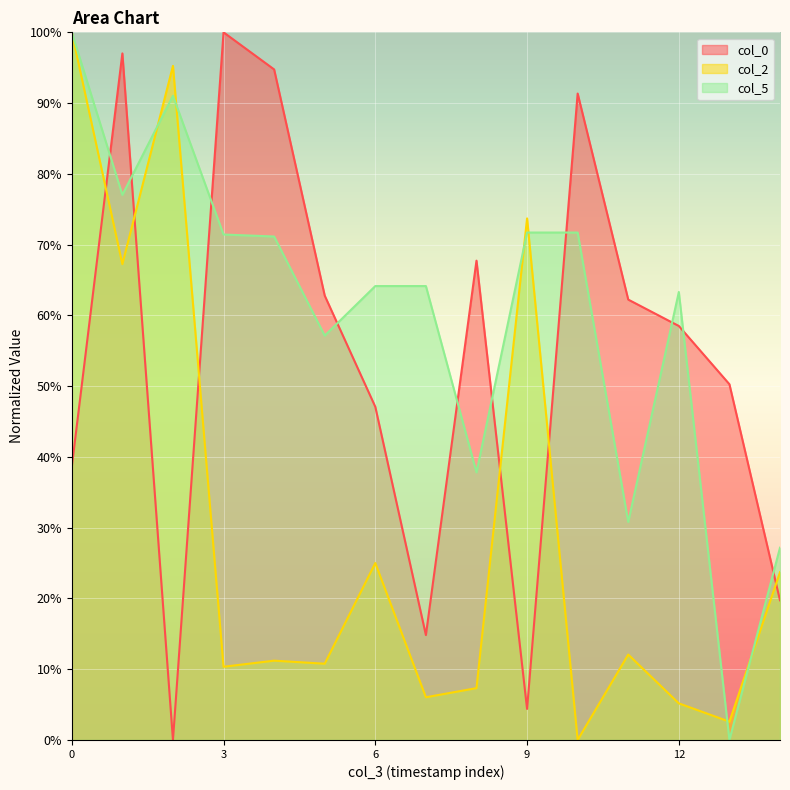

What are all the series names shown in the legend?

col_0, col_2, col_5